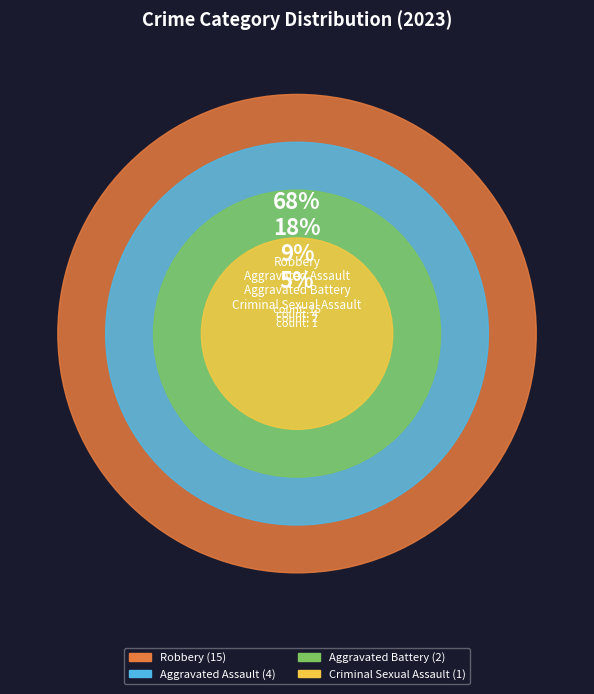

Rank the categories by value from highest to lowest.

Robbery, Aggravated Assault, Aggravated Battery, Criminal Sexual Assault